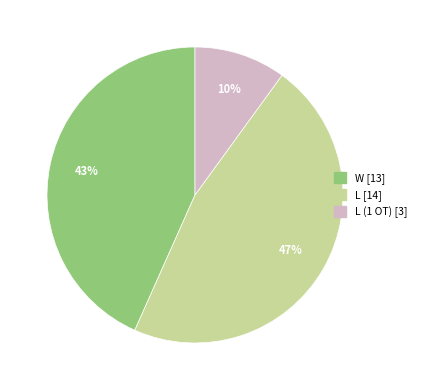

Does any single category account for the majority?

No